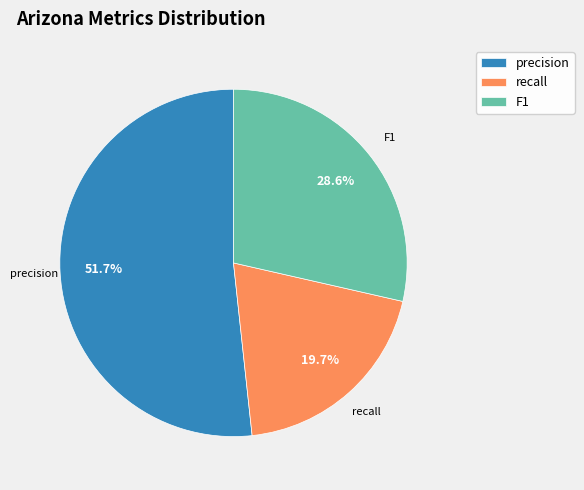

Is recall the majority of the pie?

No